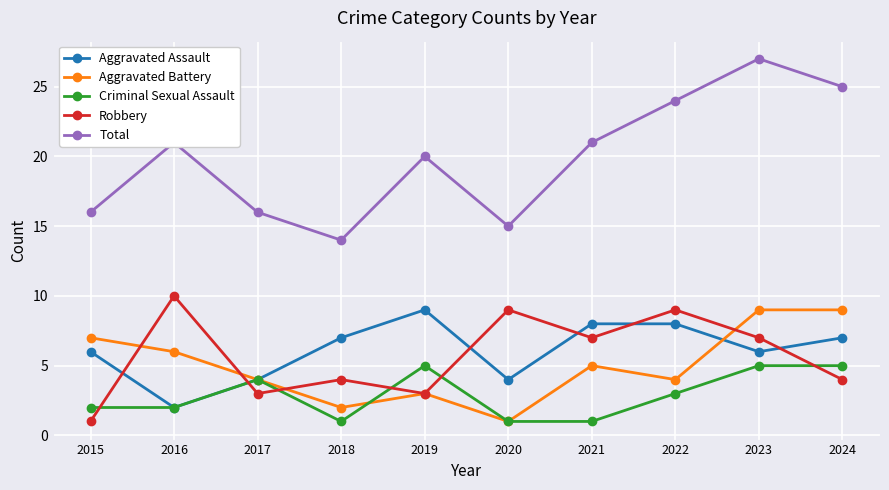

Which series has the largest range (max minus min)?

Total